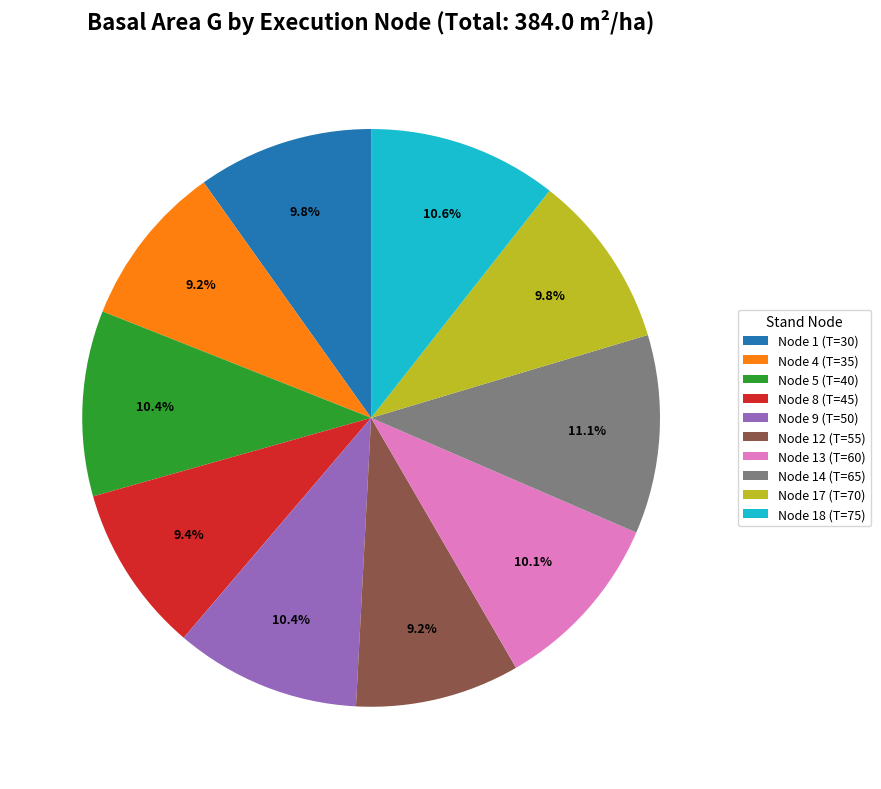

Which category has the biggest portion of the pie?

Node 14 (T=65)